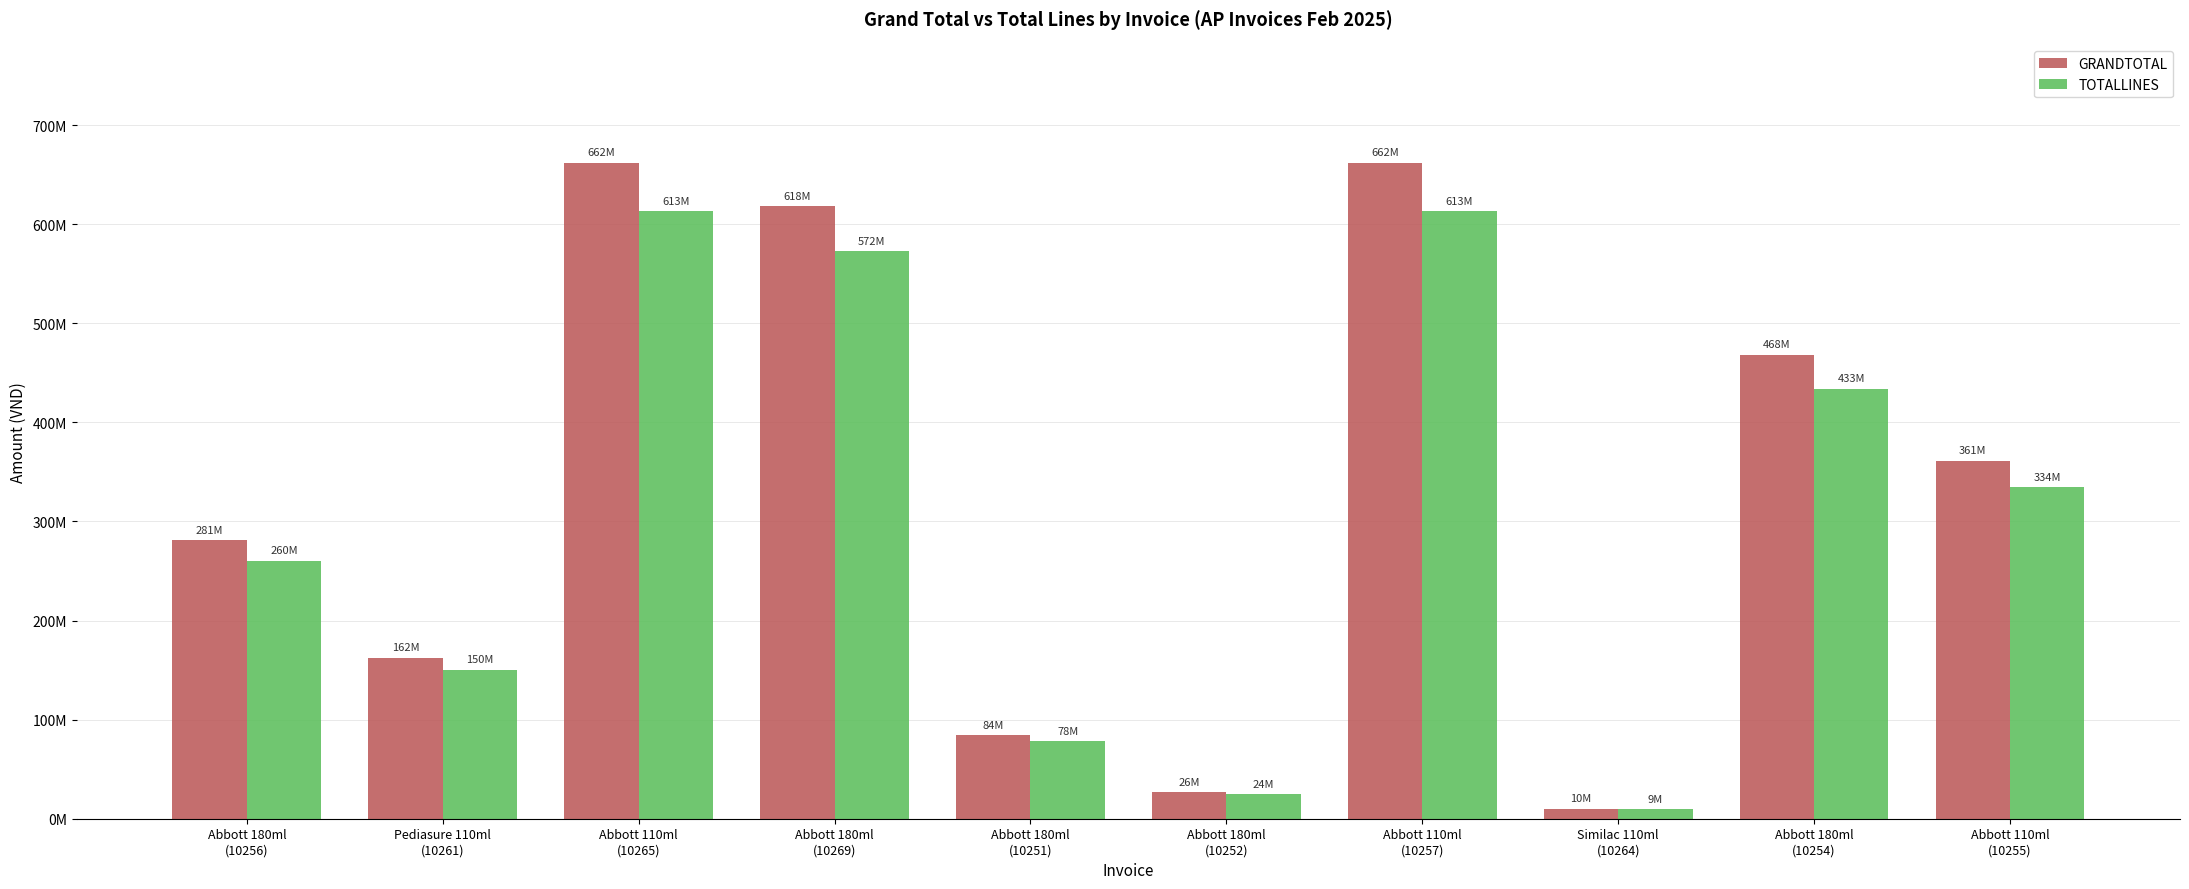

Count the number of categories in the chart.

10